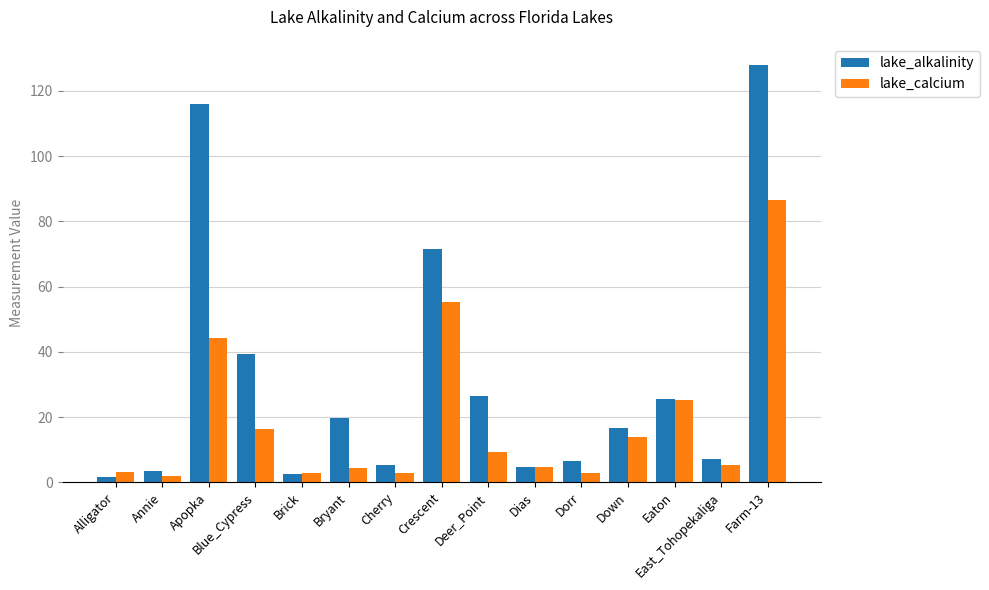

Are the bars grouped side by side (vs. stacked)?

Yes